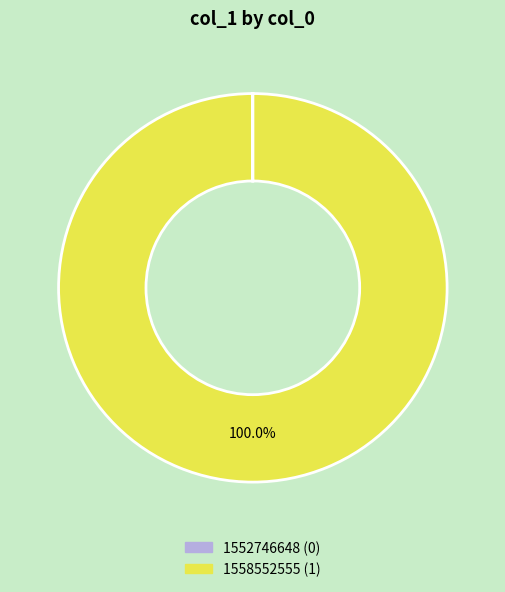

What is the largest slice in the pie chart?

1558552555